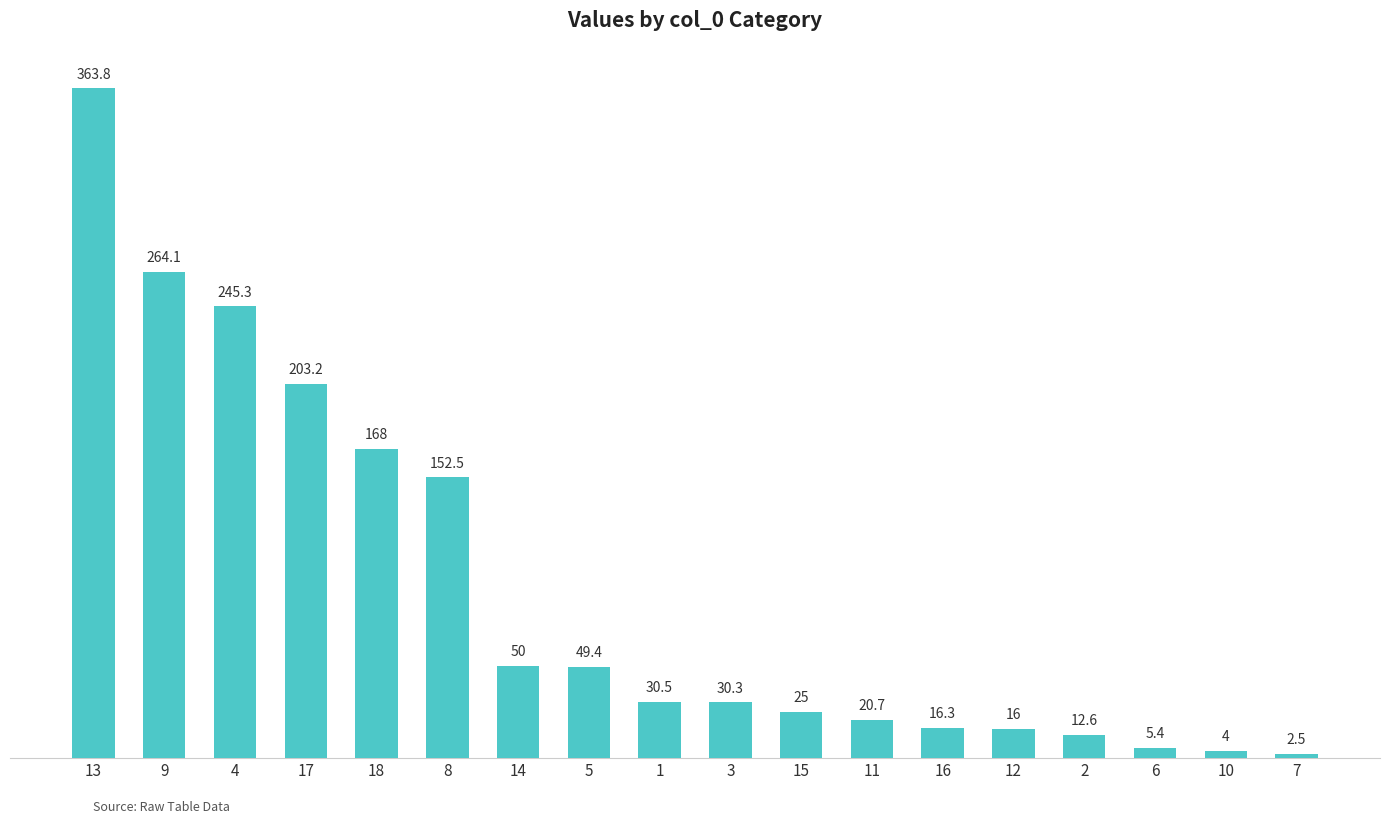

Reading left to right, list all the values displayed in this chart.

13=363.8	9=264.1	4=245.3	17=203.2	18=168.0	8=152.5	14=50.0	5=49.4	1=30.5	3=30.3	15=25.0	11=20.7	16=16.3	12=16.0	2=12.6	6=5.4	10=4.0	7=2.5